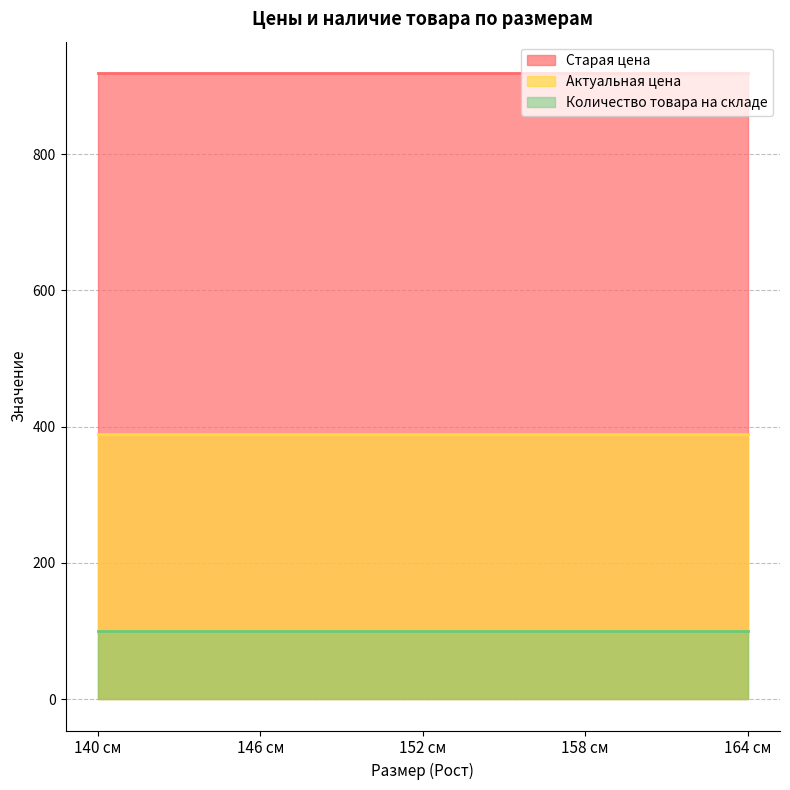

What is the lowest value of the Актуальная цена series?

389